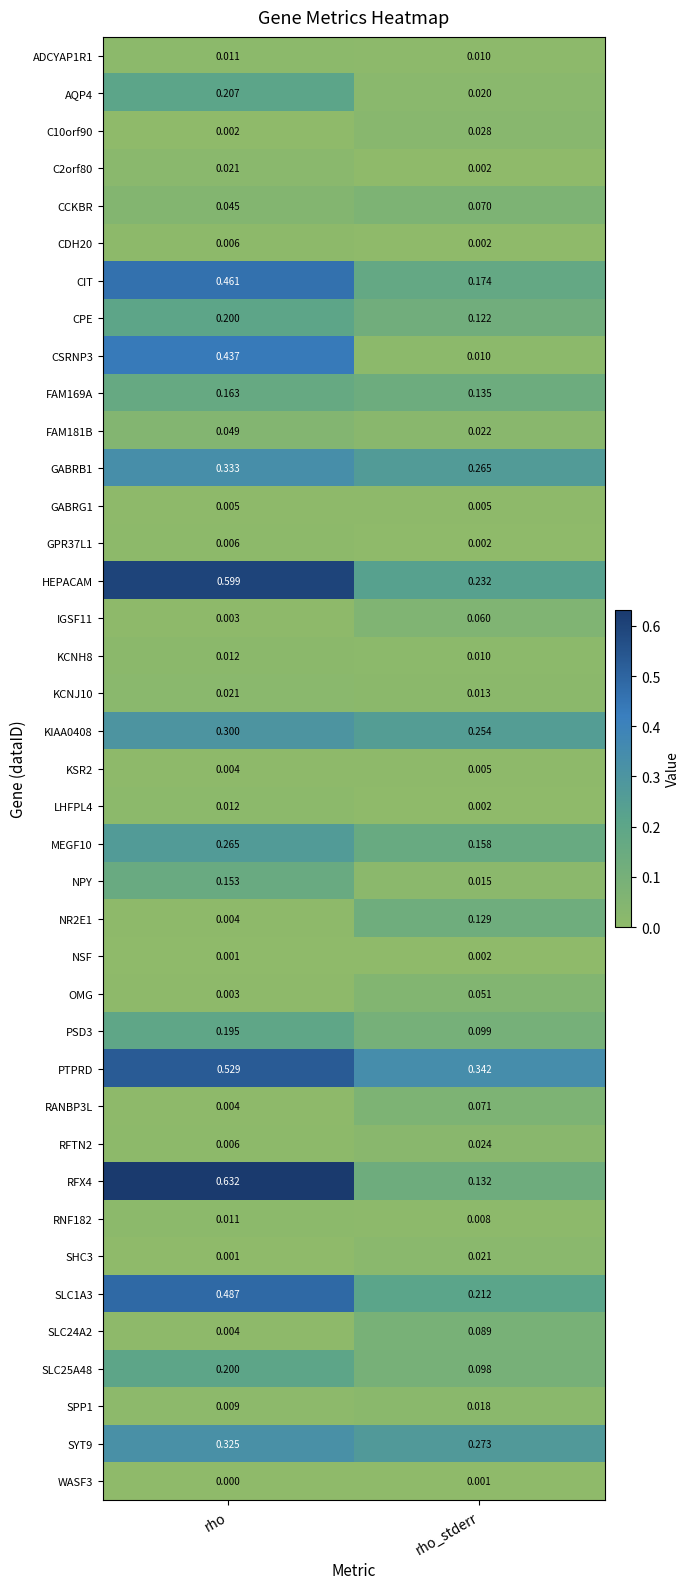

Which series has the largest total across all categories?

PTPRD